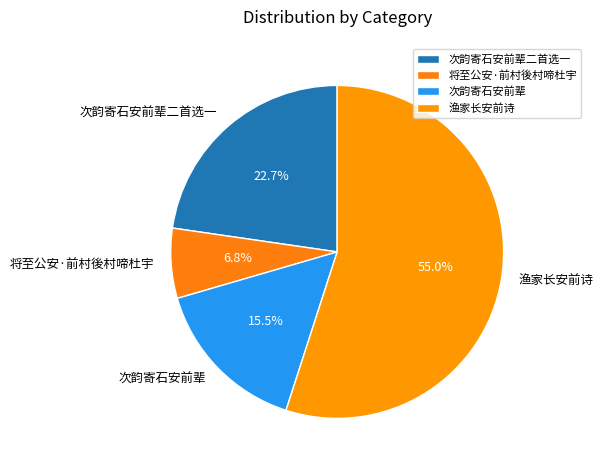

Which category has the smallest portion of the pie?

将至公安·前村後村啼杜宇